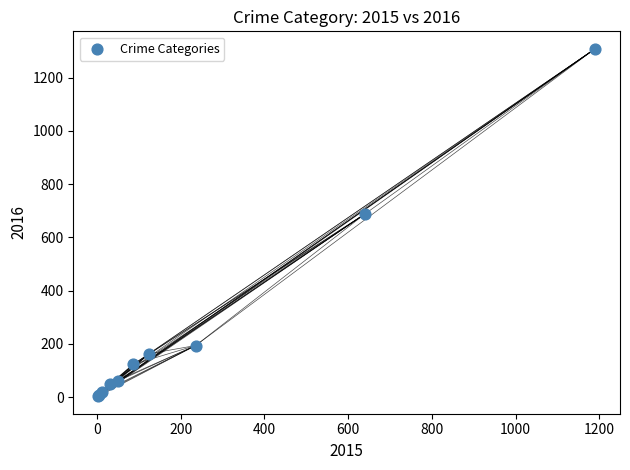

What Y value in the scatter plot is closest to 656?

689